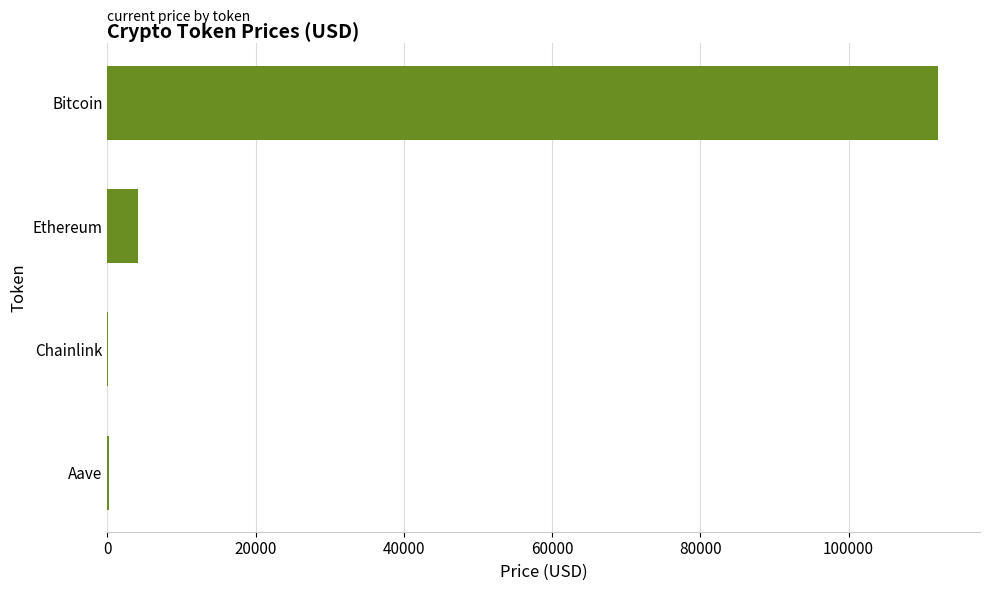

How many distinct data groups are displayed?

1